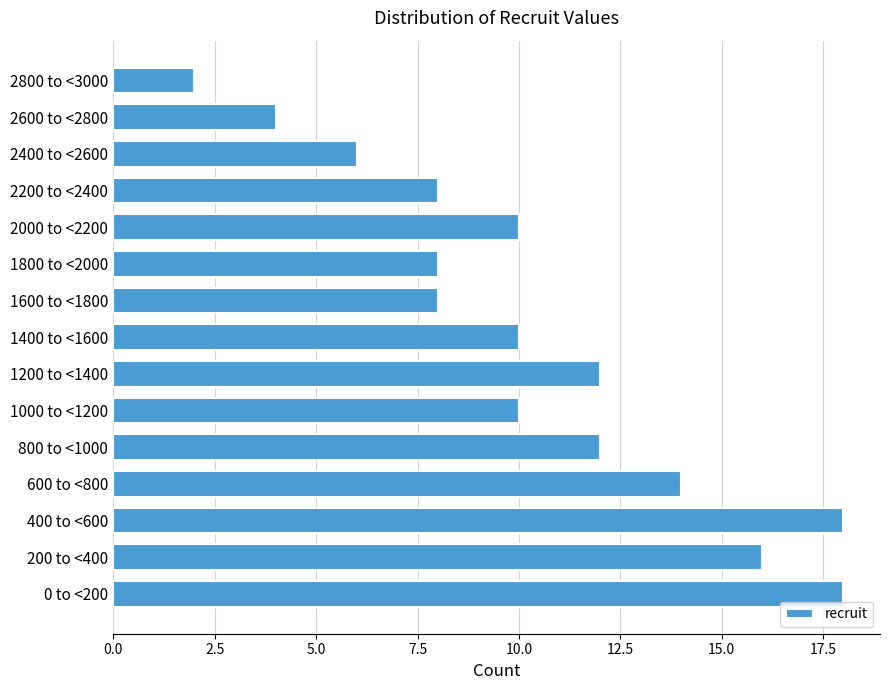

Reading bottom to top, what are all the values shown in this chart?

0 to <200=18	200 to <400=16	400 to <600=18	600 to <800=14	800 to <1000=12	1000 to <1200=10	1200 to <1400=12	1400 to <1600=10	1600 to <1800=8	1800 to <2000=8	2000 to <2200=10	2200 to <2400=8	2400 to <2600=6	2600 to <2800=4	2800 to <3000=2